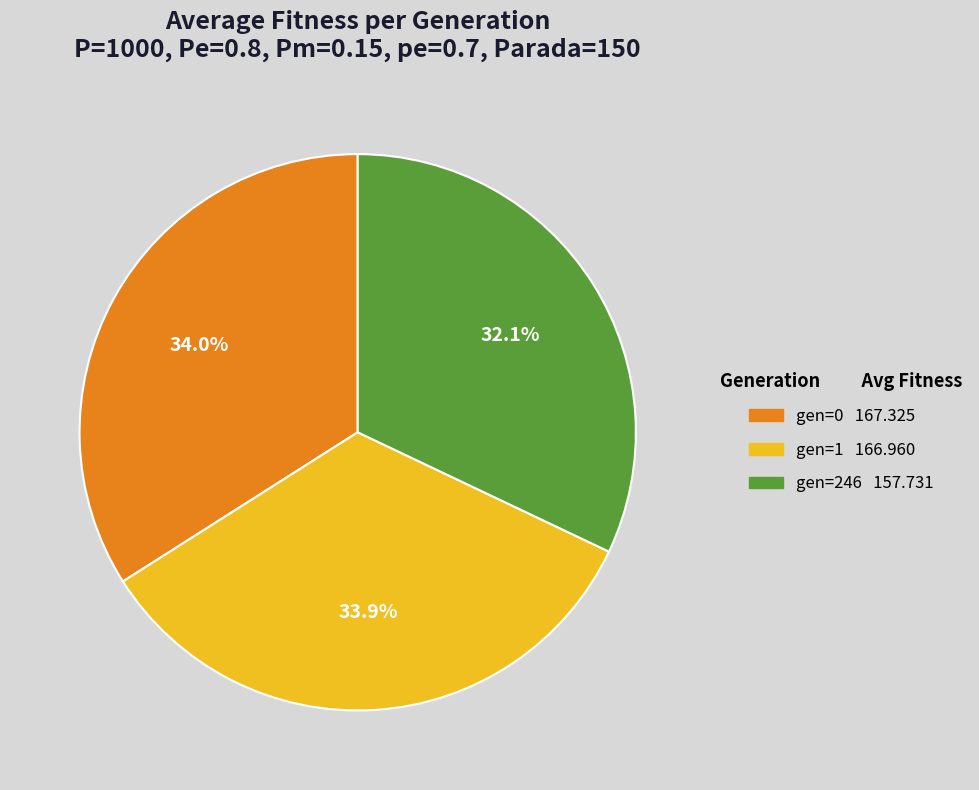

How many segments does this pie chart have?

3